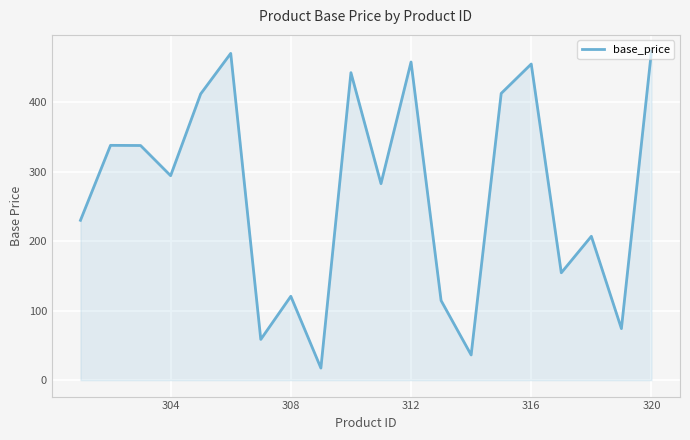

How many interior local valleys (lower than both neighbors) does the data have?

7